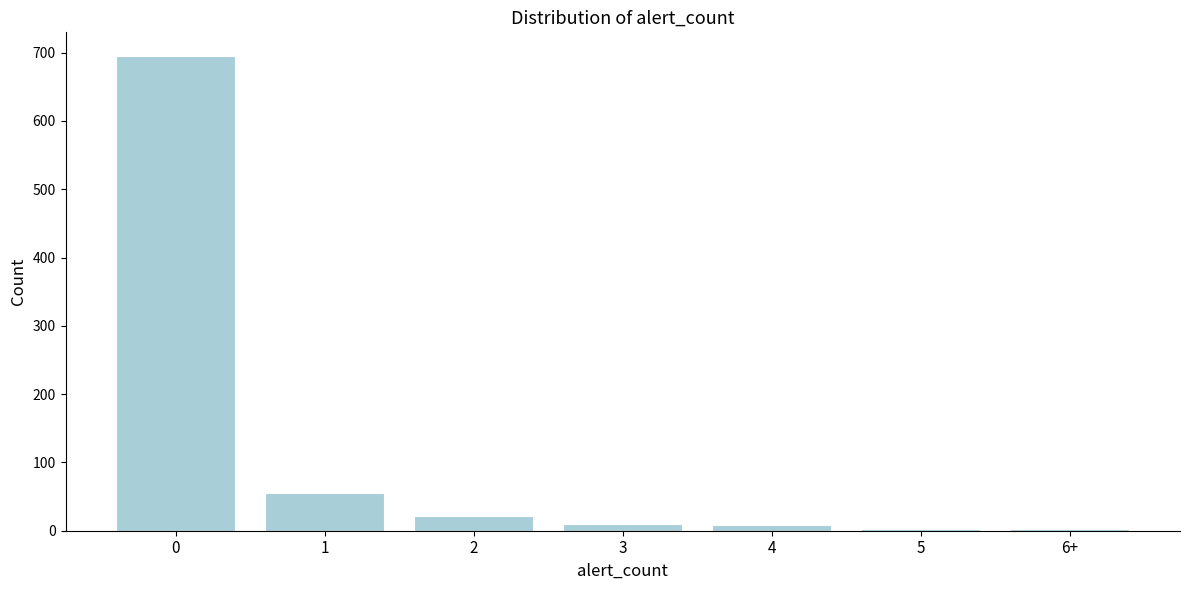

What is the sum of all values?

795